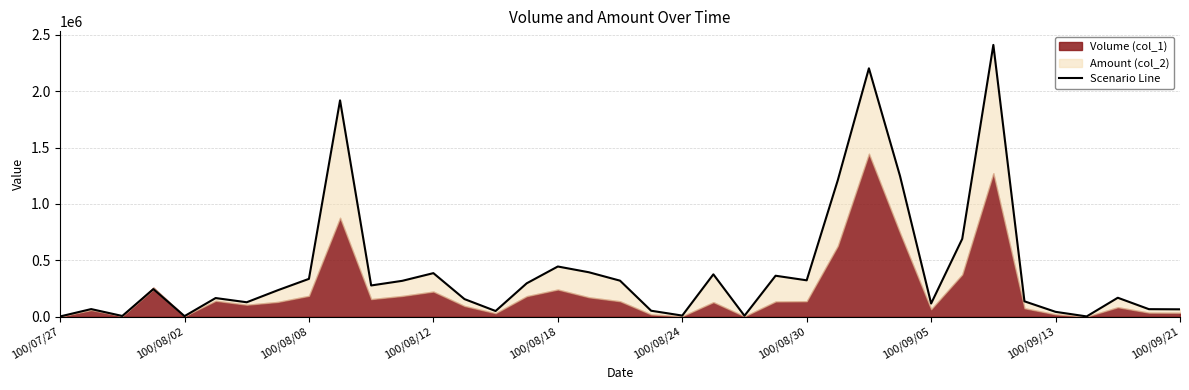

True or false: the data has more than 0 interior local peaks.

True